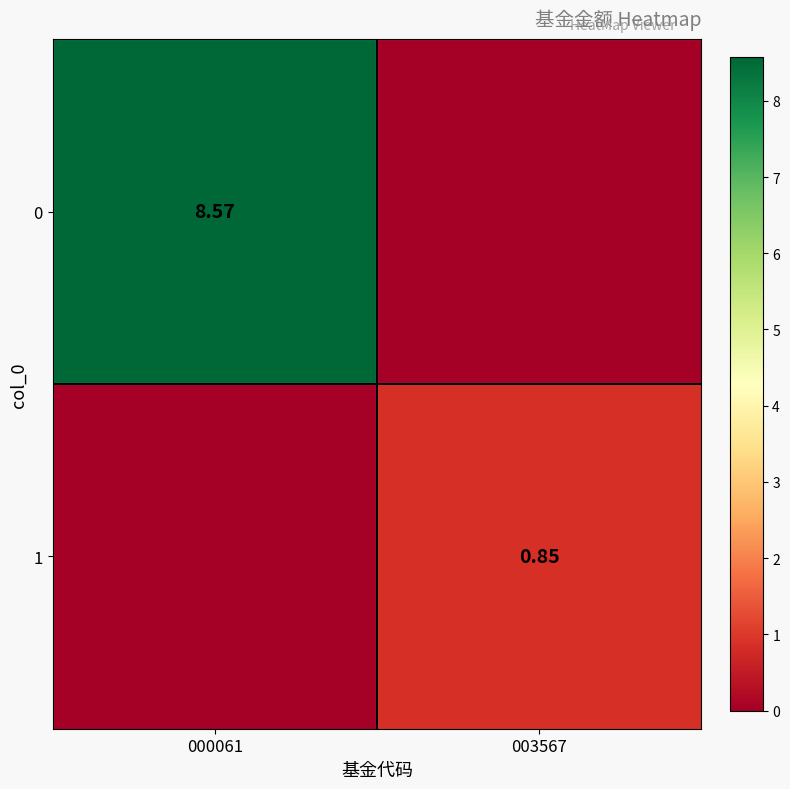

Is the value of 1 at 003567 greater than the value of 0 at 000061?

No